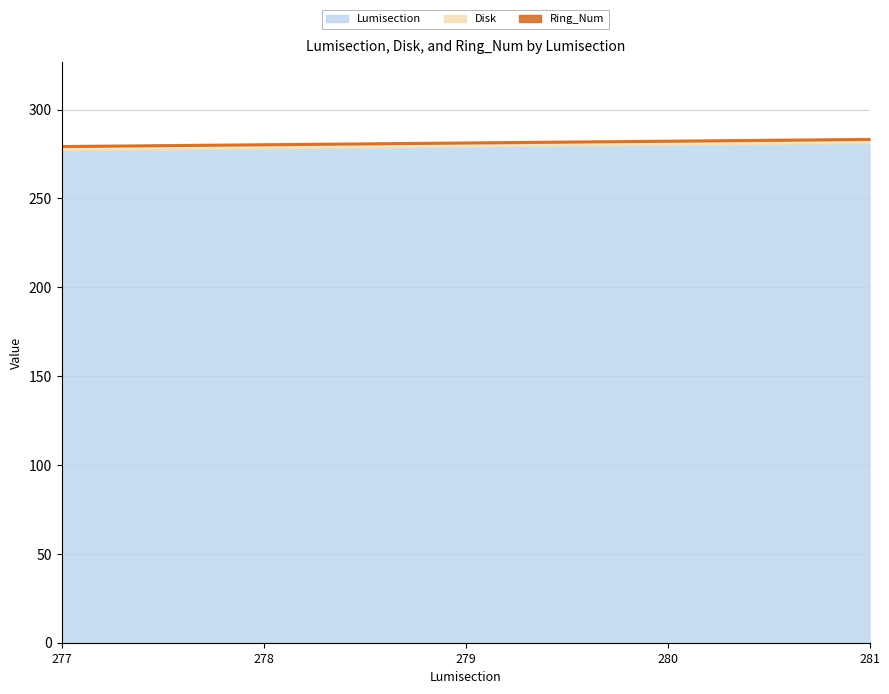

Reading left to right, what are all the values shown in this chart?

Lumisection: 277=277	278=278	279=279	280=280	281=281
Disk: 277=2	278=2	279=2	280=2	281=2
Ring_Num: 277=1	278=1	279=1	280=1	281=1